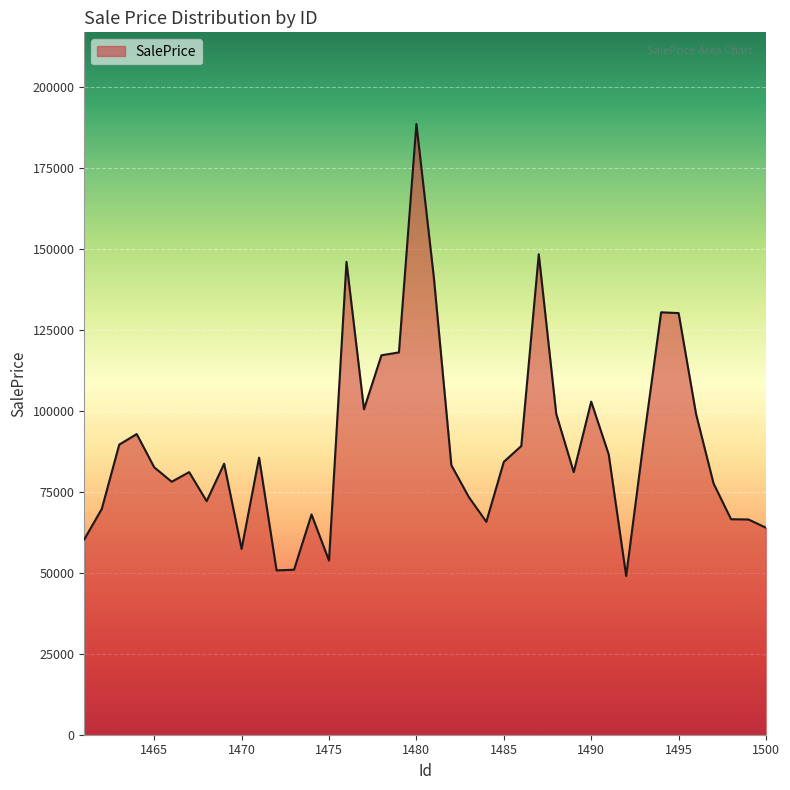

What is the difference between the maximum and minimum values?

139510